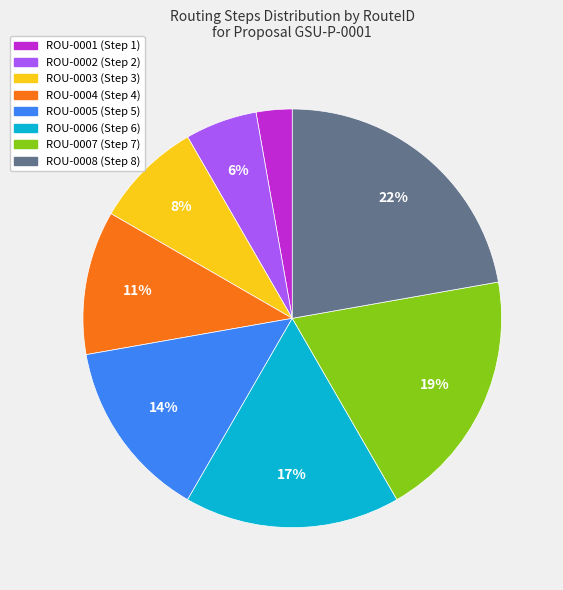

Is it true that ROU-0006 is 6% of the pie?

False